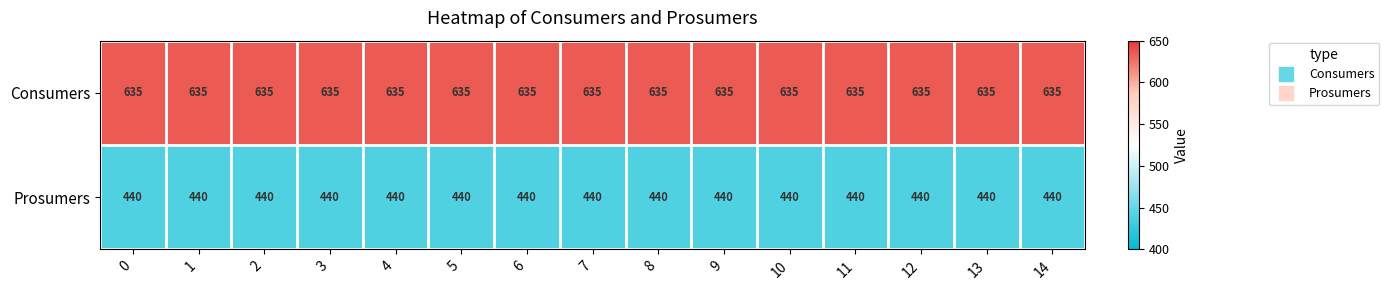

List the series in order of their overall mean, lowest first.

Prosumers, Consumers